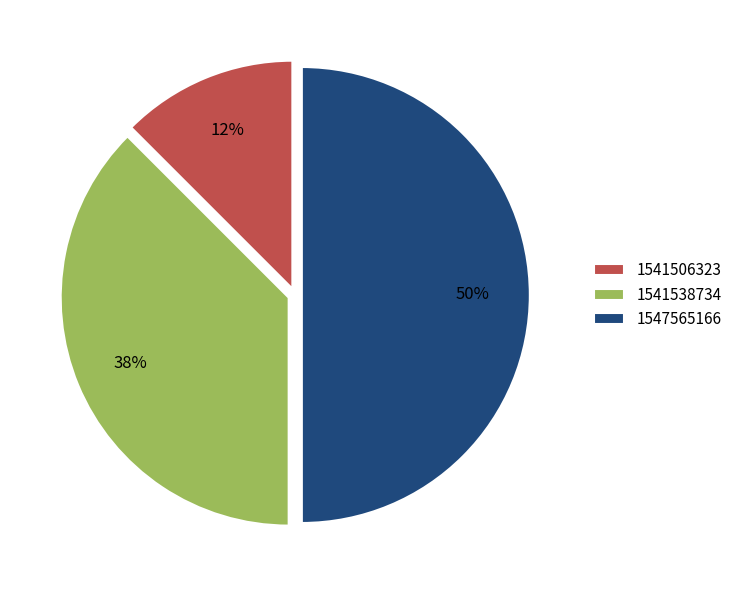

Does 1541506323 represent more than half of the total?

No